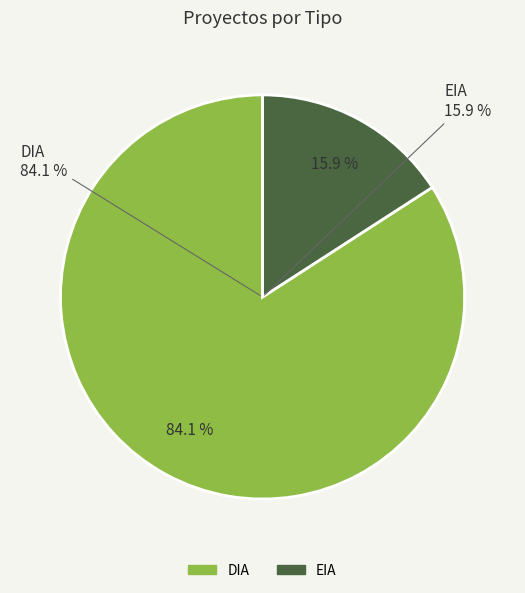

Is it true that EIA is 16% of the pie?

True